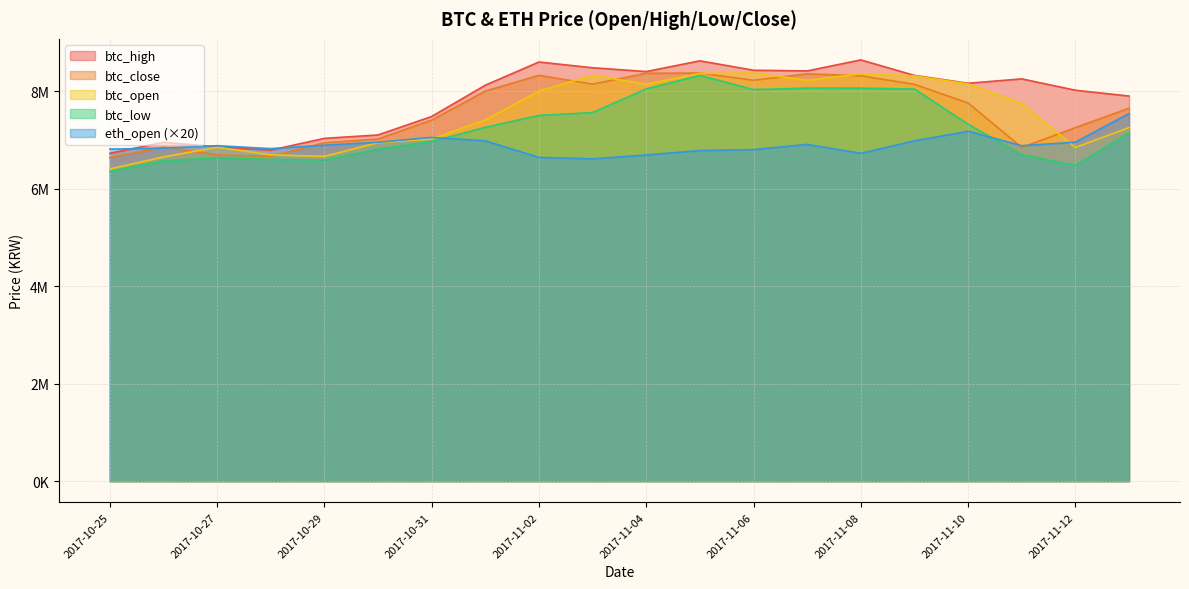

Rank the series by their maximum value, from highest to lowest.

btc_high, btc_close, btc_open, btc_low, eth_open